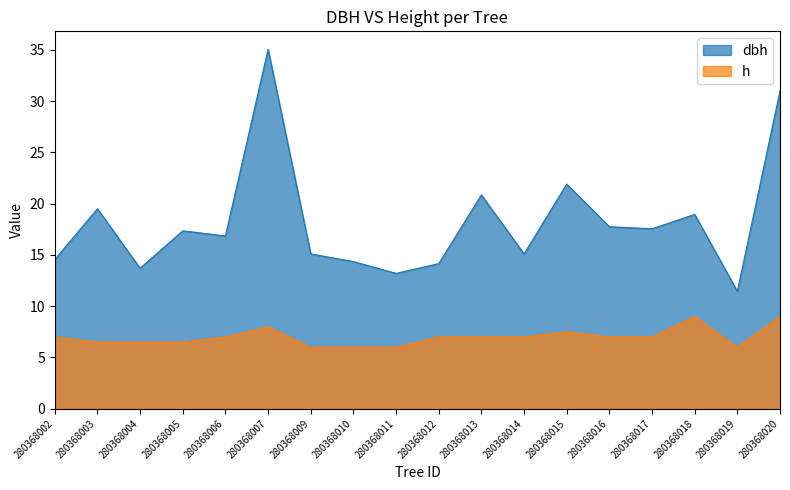

True or false: h and dbh cross at least once.

False